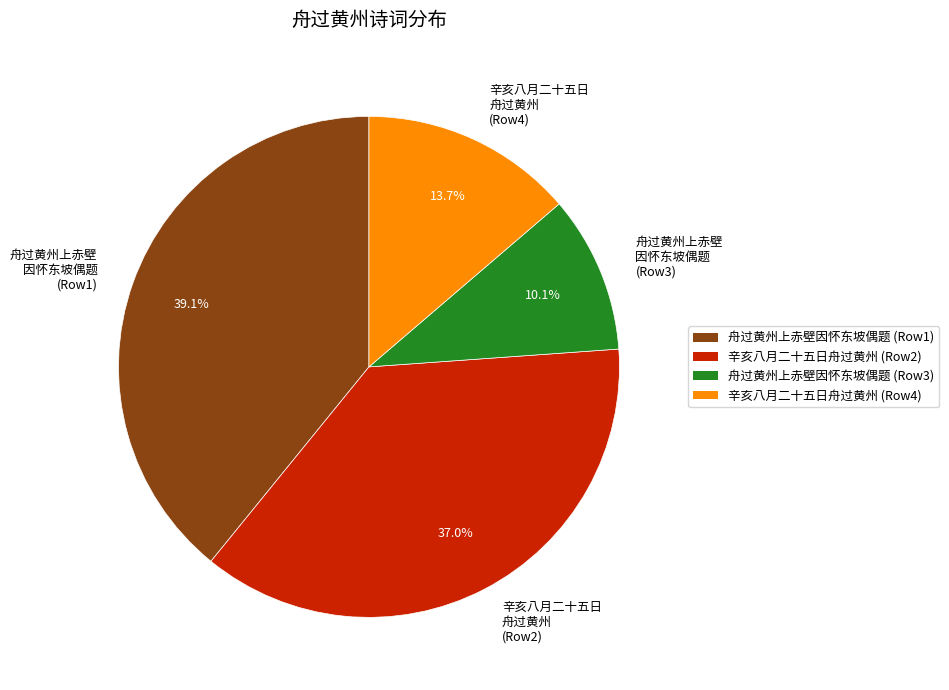

What is the largest slice in the pie chart?

舟过黄州上赤壁 因怀东坡偶题 (Row1)